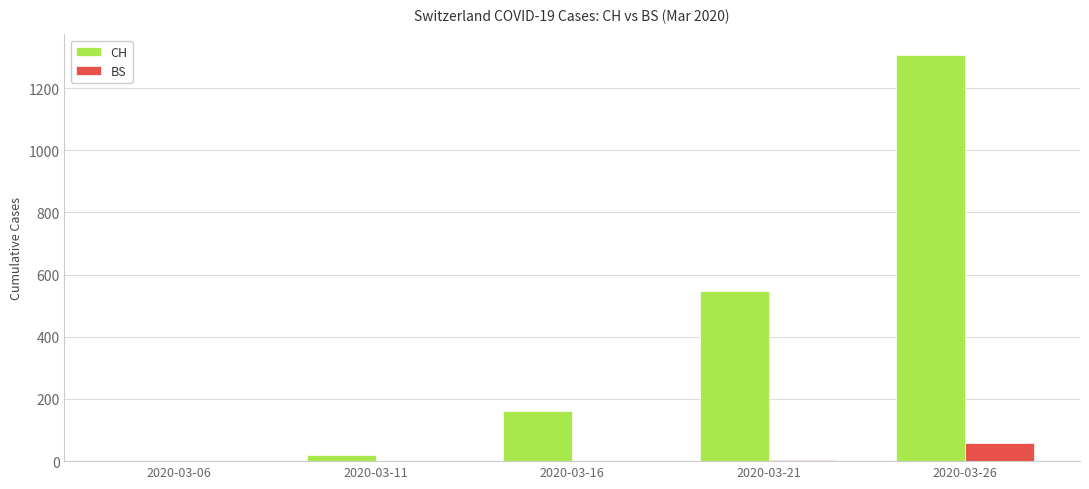

What is the highest value of the CH series?

1307